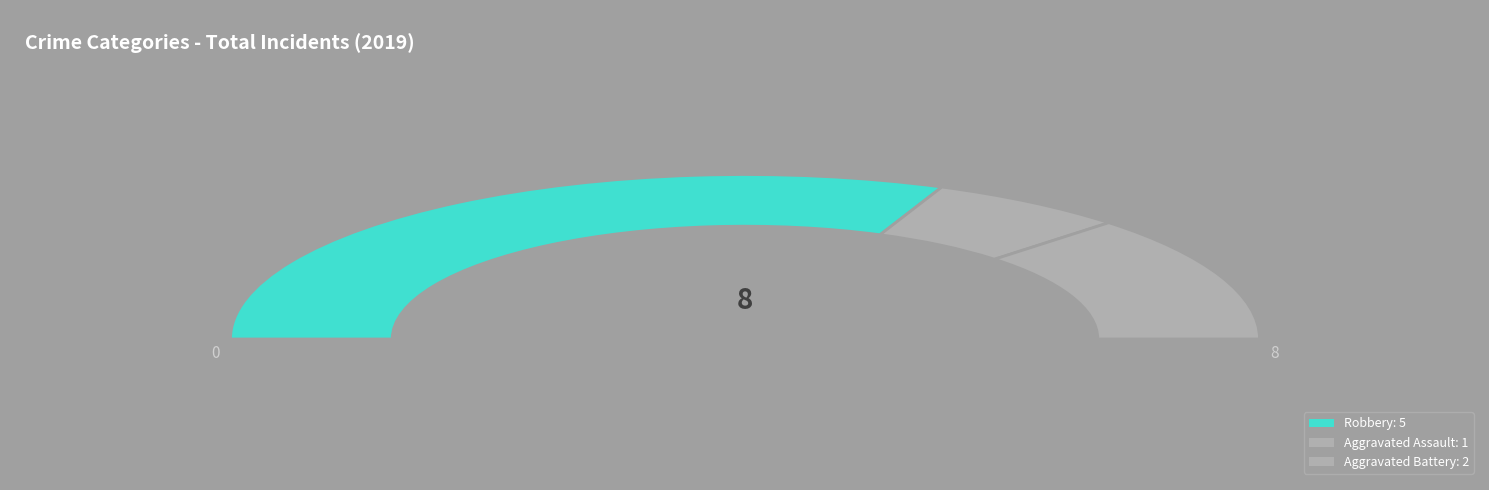

True or false: Robbery accounts for 50% of the total.

False